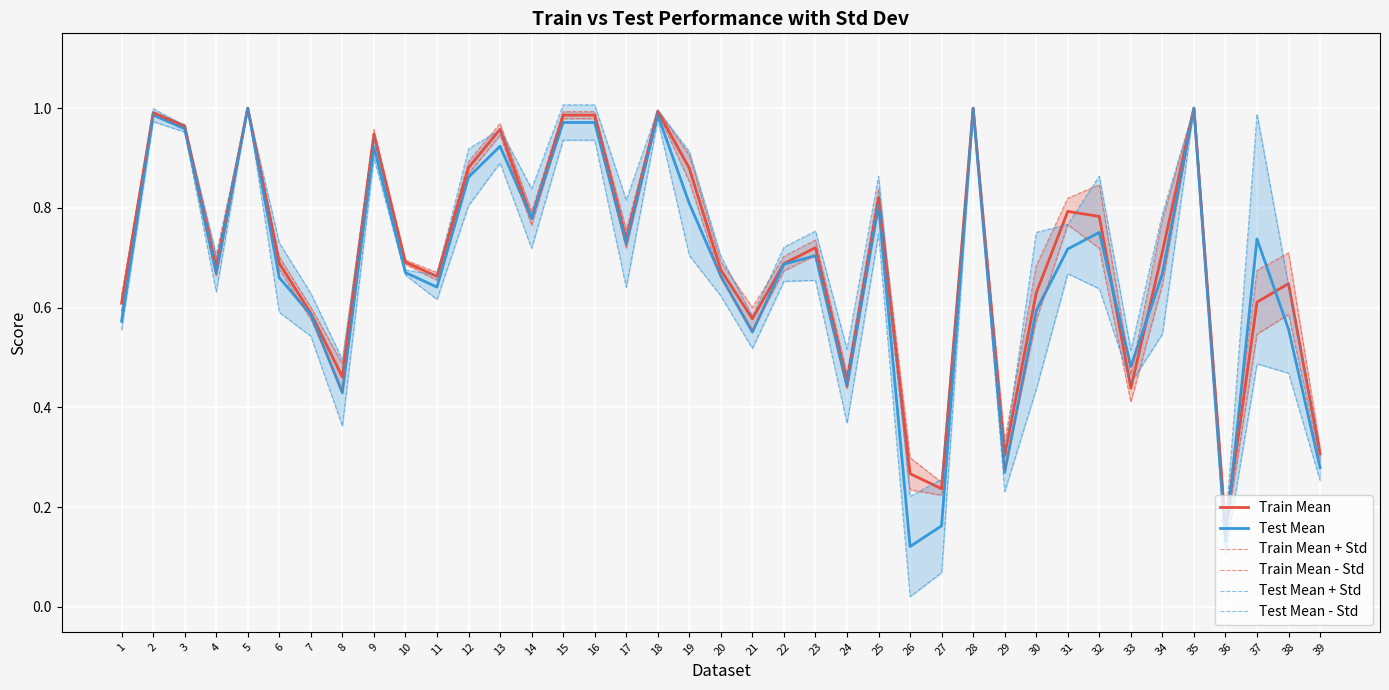

What is the value of the Test Mean + Std point at the 31st from the left?

0.8